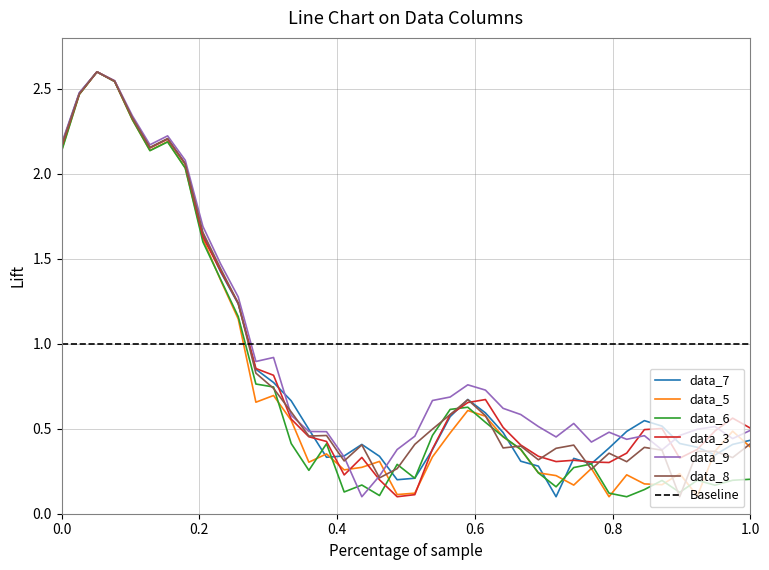

What is the highest value of the data_8 series?

2.6